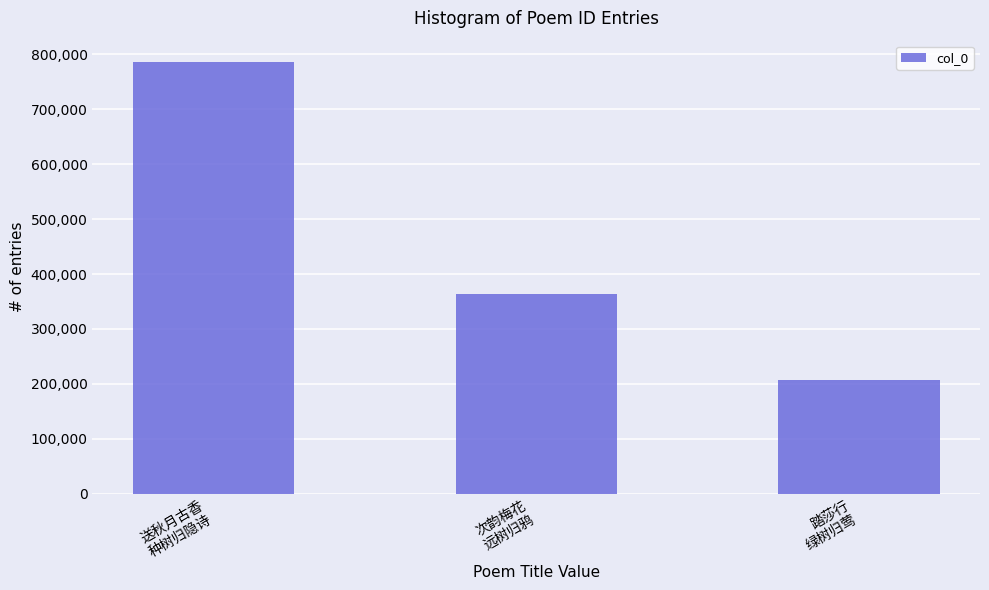

How many bars are there in total?

3